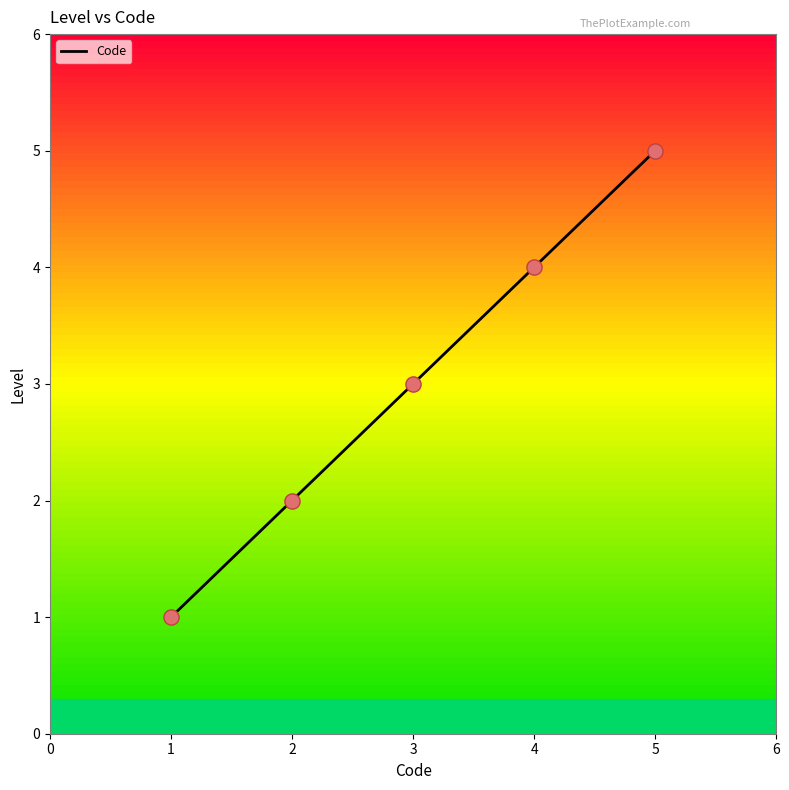

What is the change in value from 3 to 5?

+2